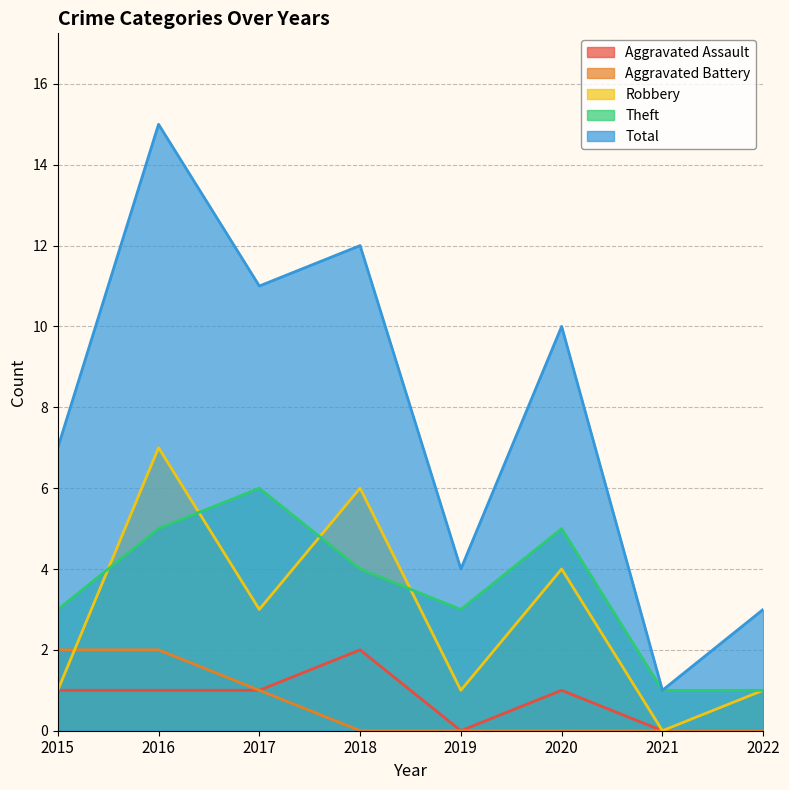

What is the average value of the Aggravated Battery series?

1